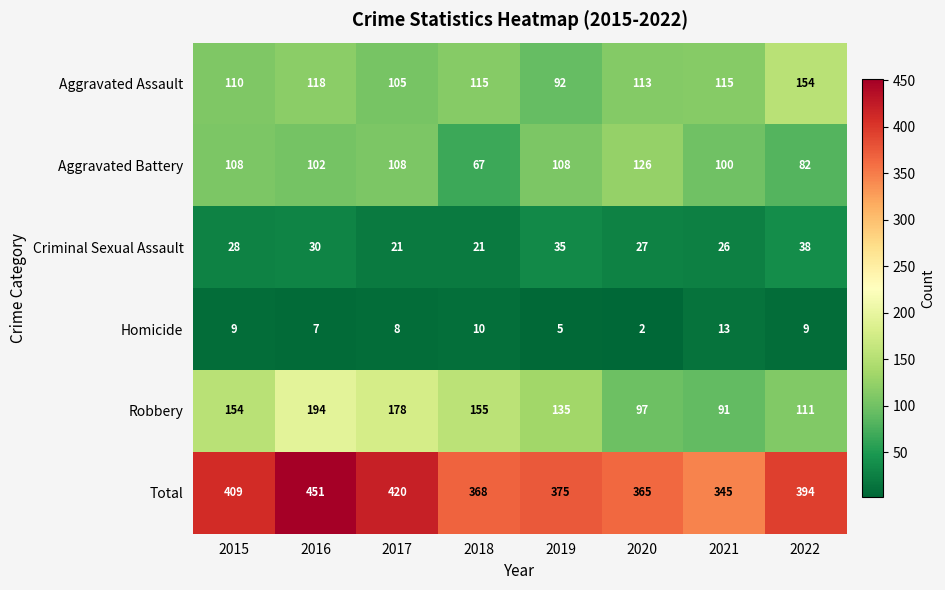

Where is Criminal Sexual Assault nearest to the value 29?

2015